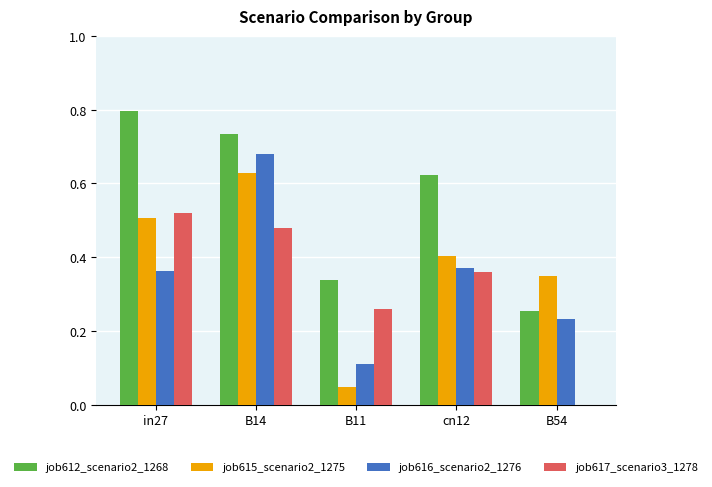

What is the sum of all job616_scenario2_1276 values?

1.8